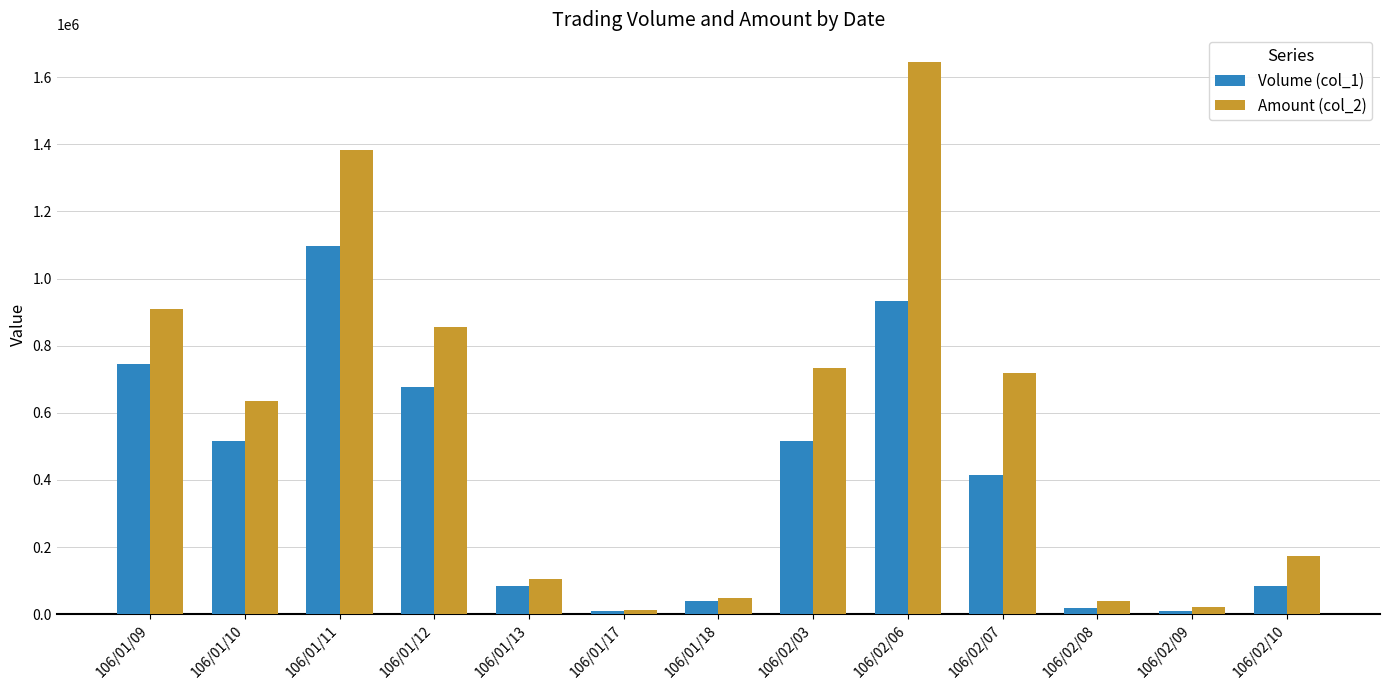

Which series has the largest range (max minus min)?

Amount (col_2)